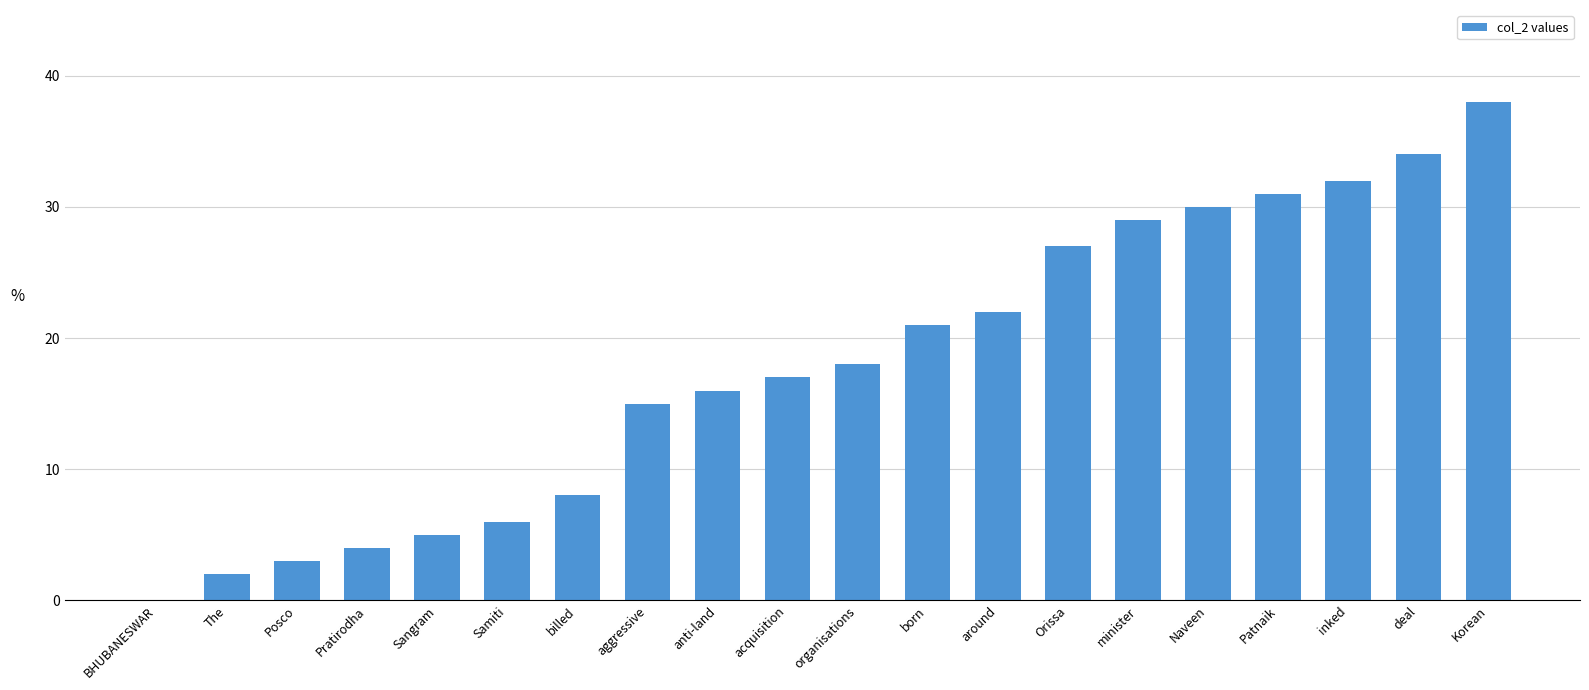

True or false: the data shows 3 at Posco.

True